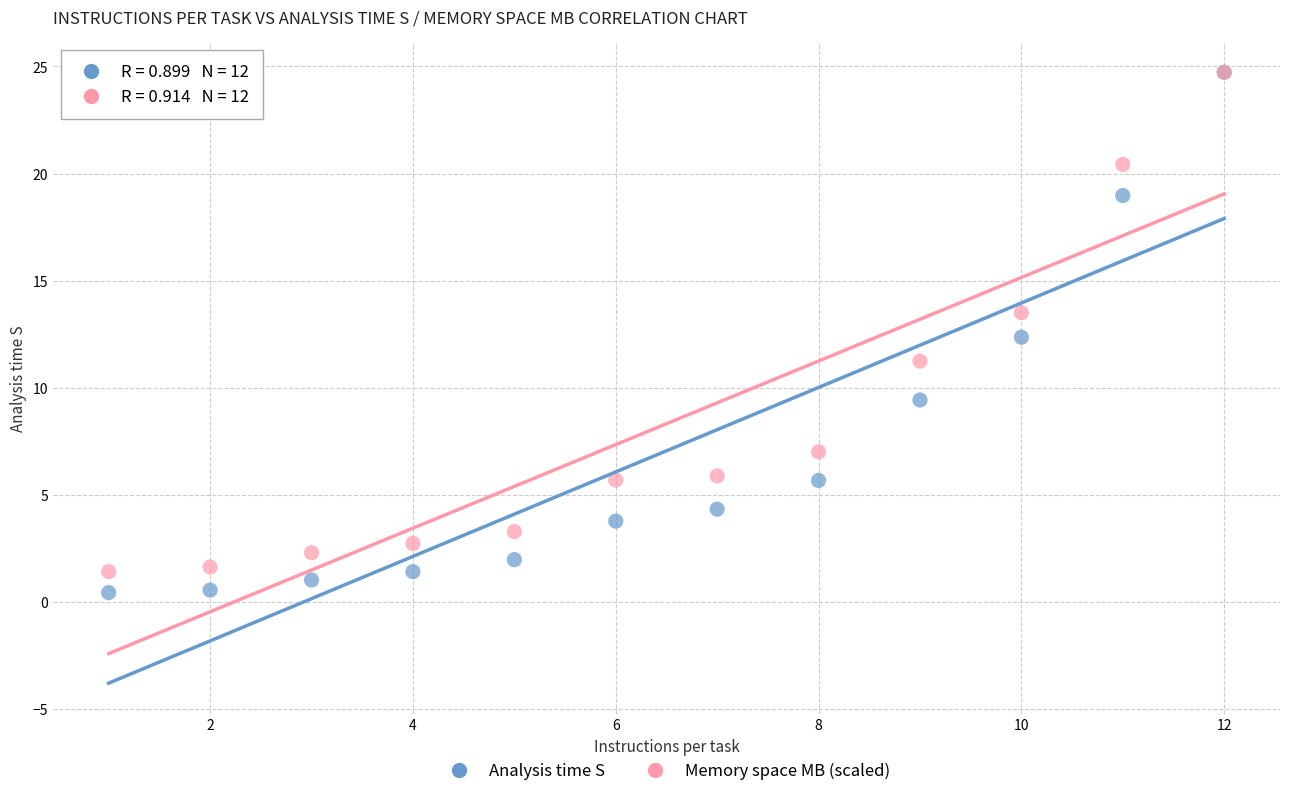

What are all the series names shown in the legend?

Analysis time S, Memory space MB (scaled)